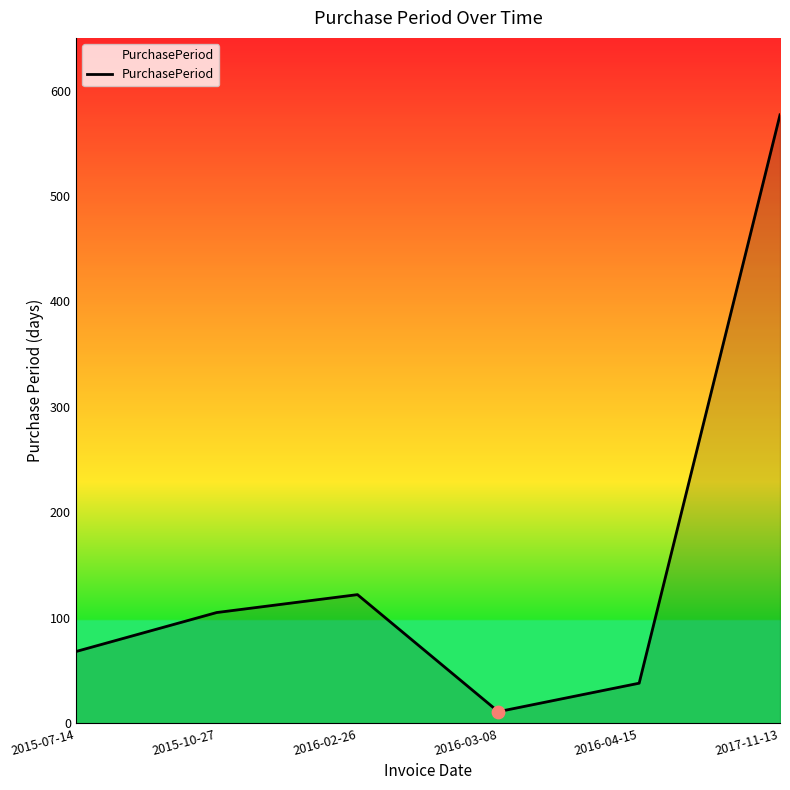

Which has a higher value, 2016-03-08 or 2017-11-13?

2017-11-13